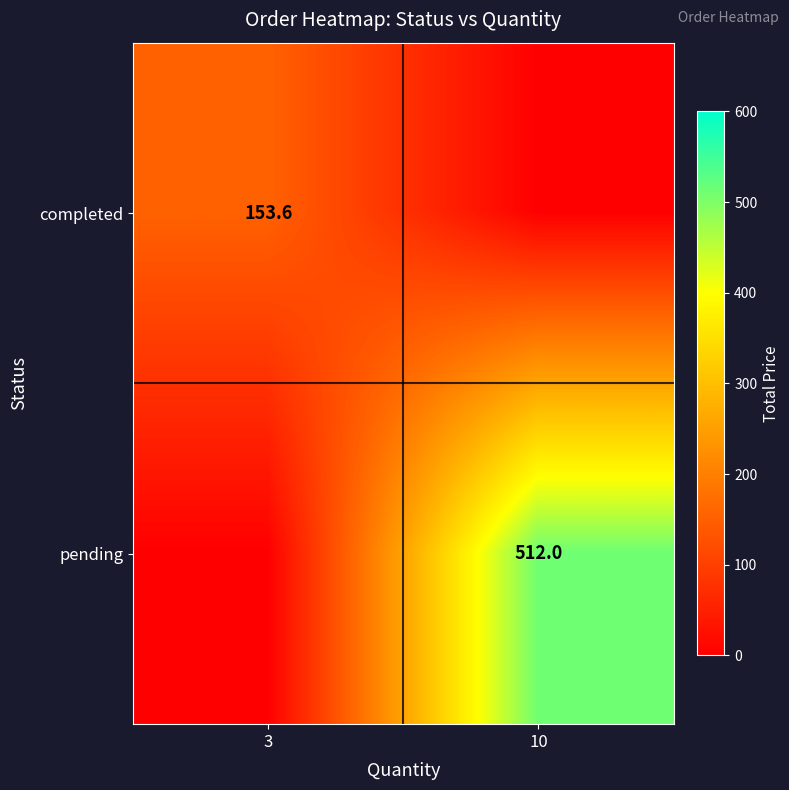

Is it true that completed equals 249.1 at 3?

False